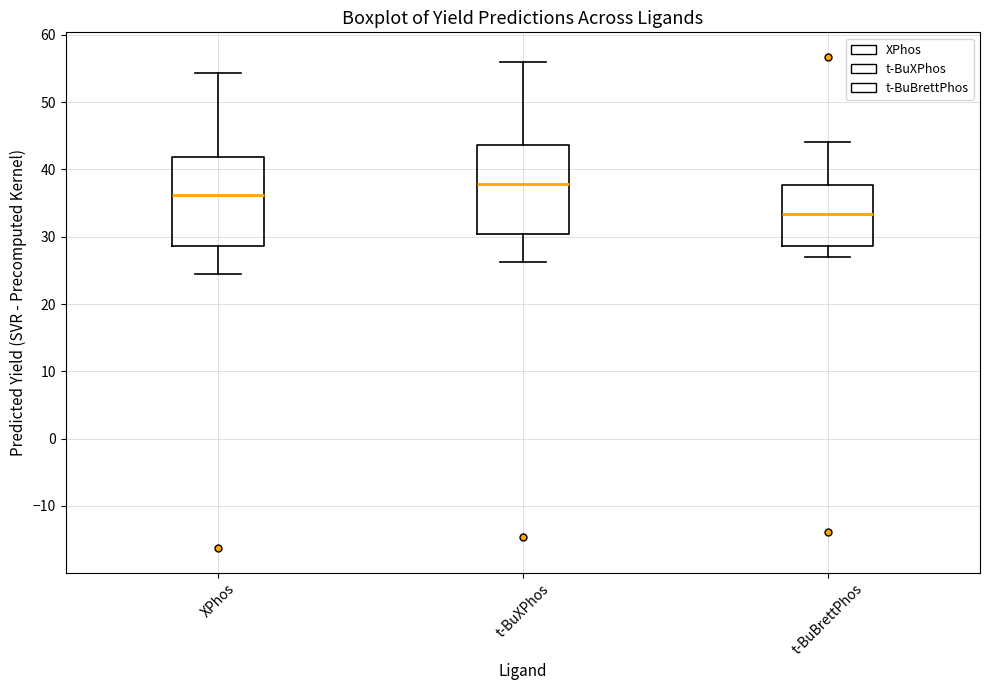

Reading left to right, read every box against the y-axis: the position of its median line, the range the box covers, and the ends of its whiskers. The values are not printed on the chart, so give them approximately, as read against the axis.

XPhos: median 36, box 29 to 42, whiskers 25 to 54
t-BuXPhos: median 38, box 30 to 44, whiskers 26 to 56
t-BuBrettPhos: median 33, box 29 to 38, whiskers 27 to 44